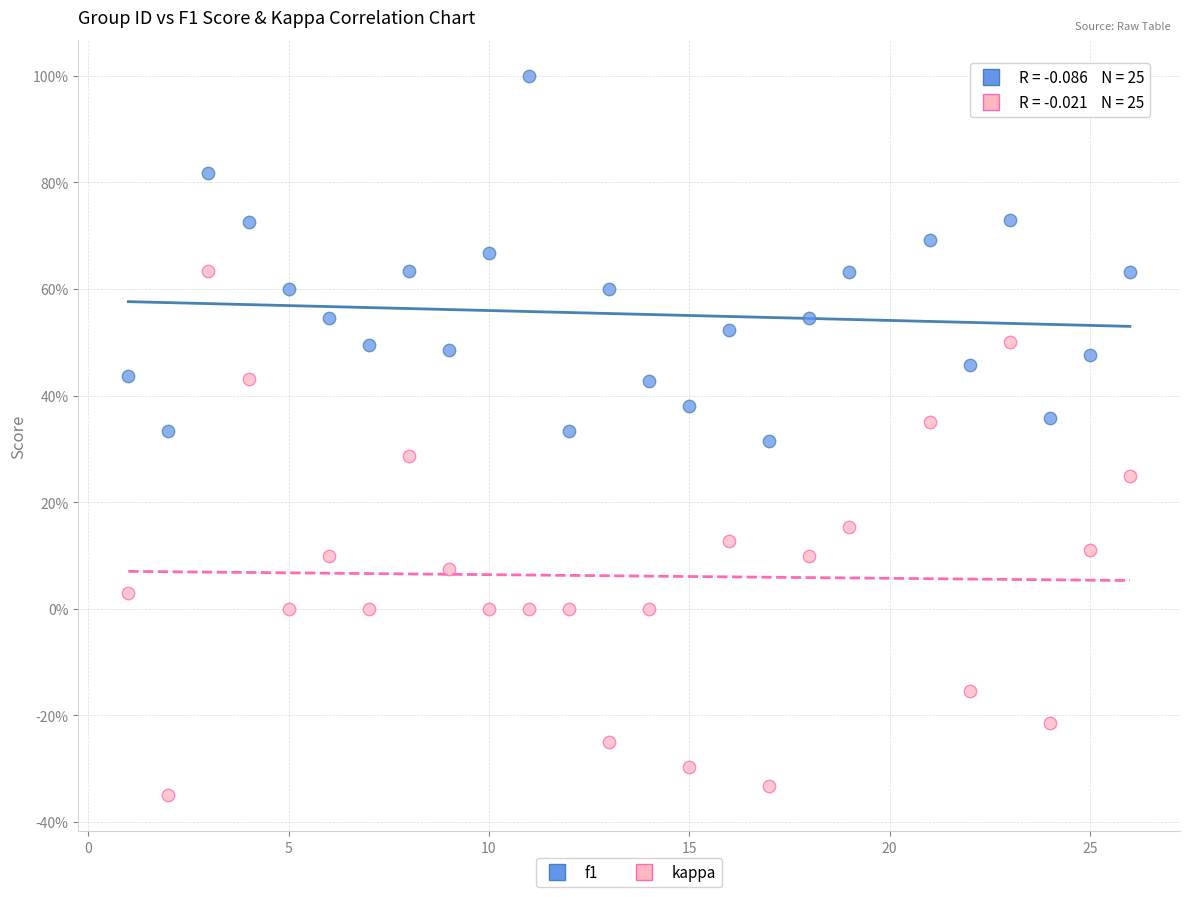

Which series contains the lowest Y value?

kappa